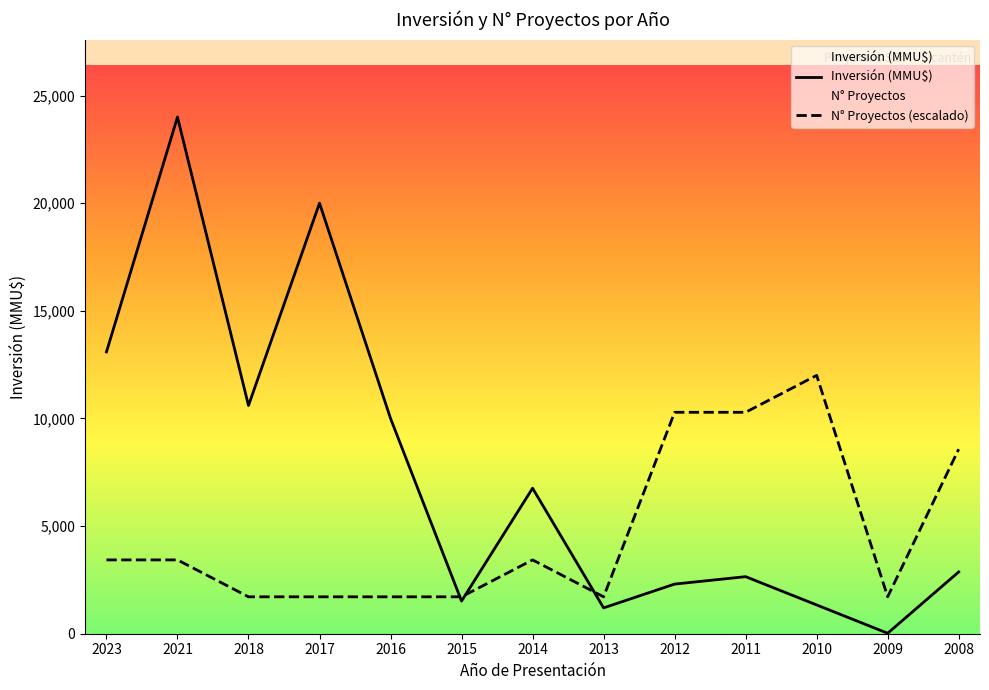

At 2009, list the series in order from smallest to largest.

Inversión (MMU$), N° Proyectos (escalado)